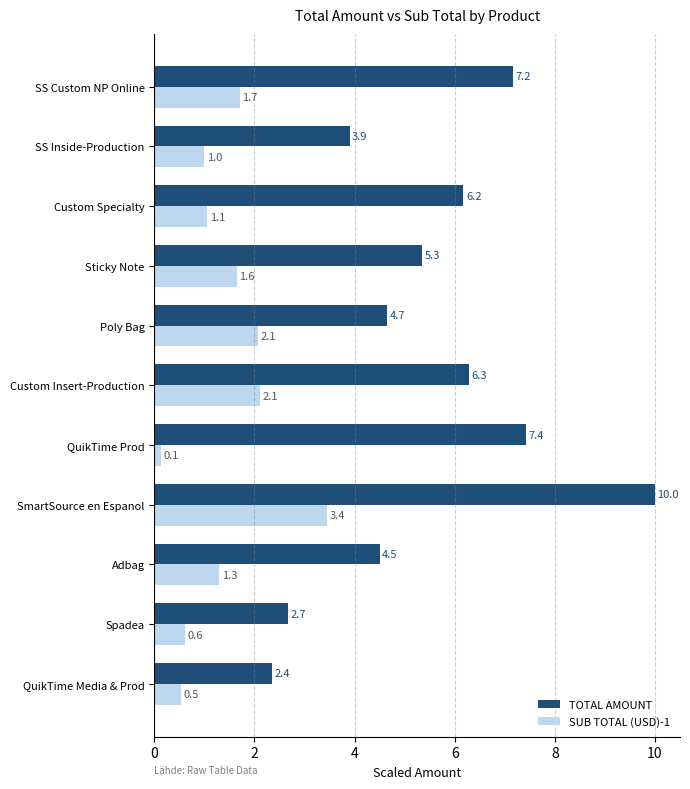

Where is TOTAL AMOUNT nearest to the value 6?

Custom Specialty